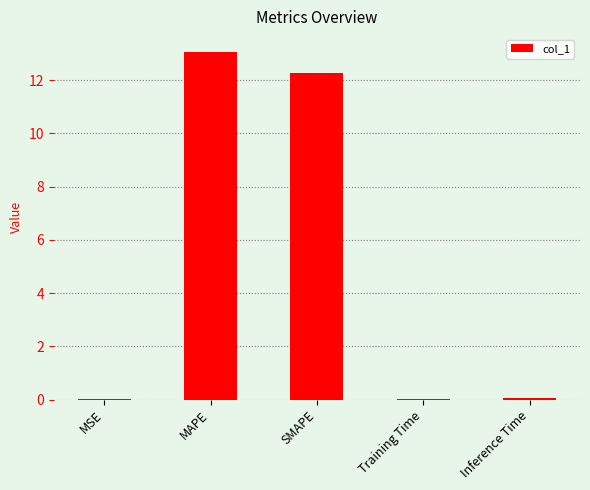

What is the sum of all values?

25.4